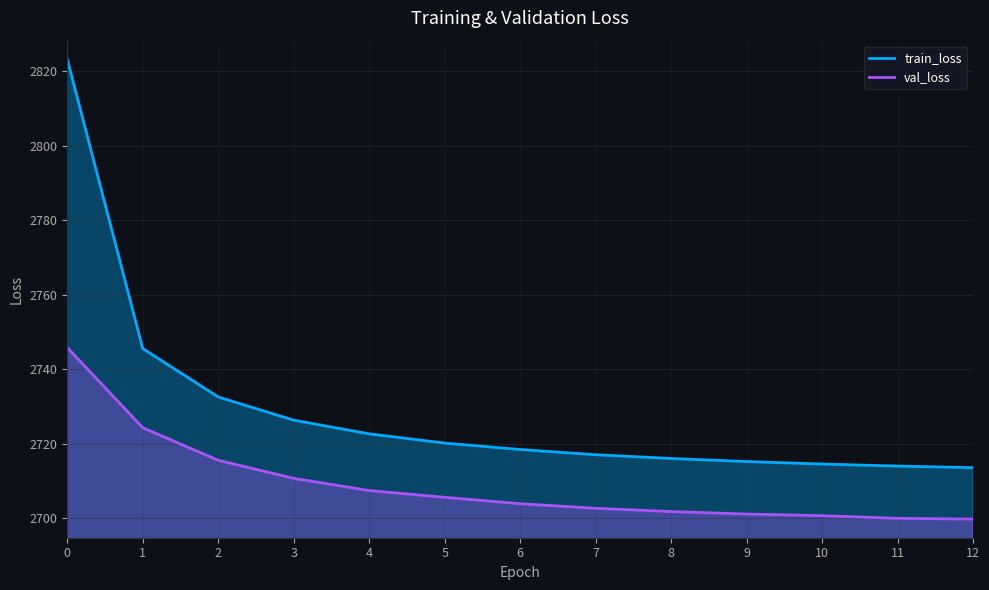

How many data points in train_loss are above 2718?

7